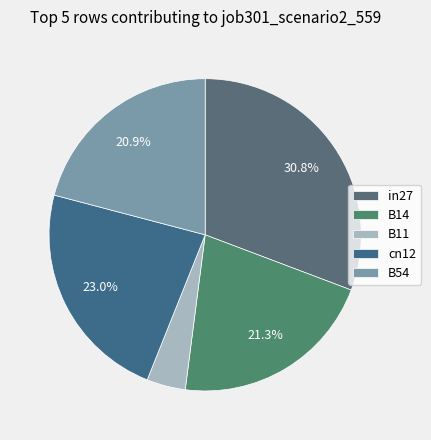

Which has a higher value, B54 or B14?

B14